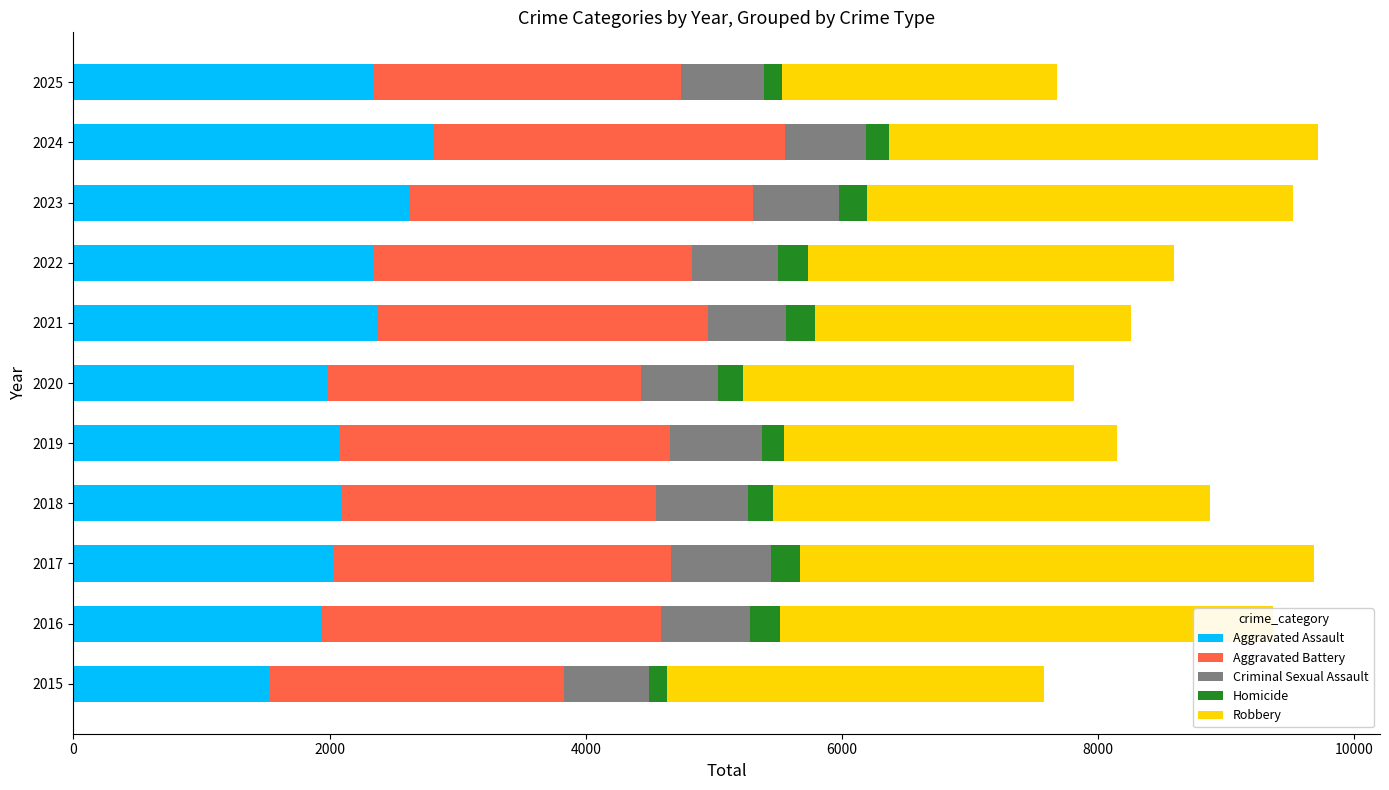

True or false: Aggravated Assault has a value of 3089 at 2022.

False